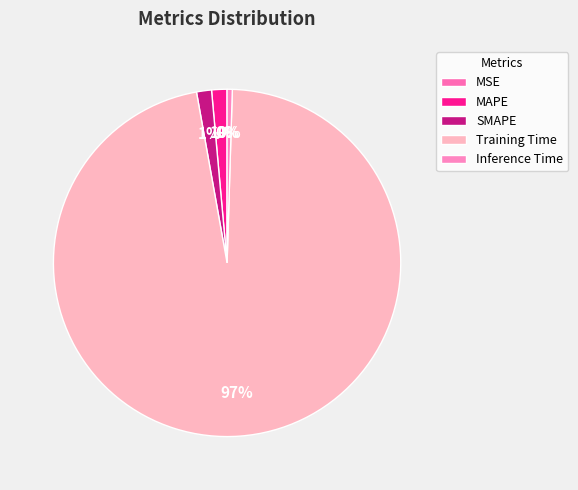

How many slices are in this pie chart?

5